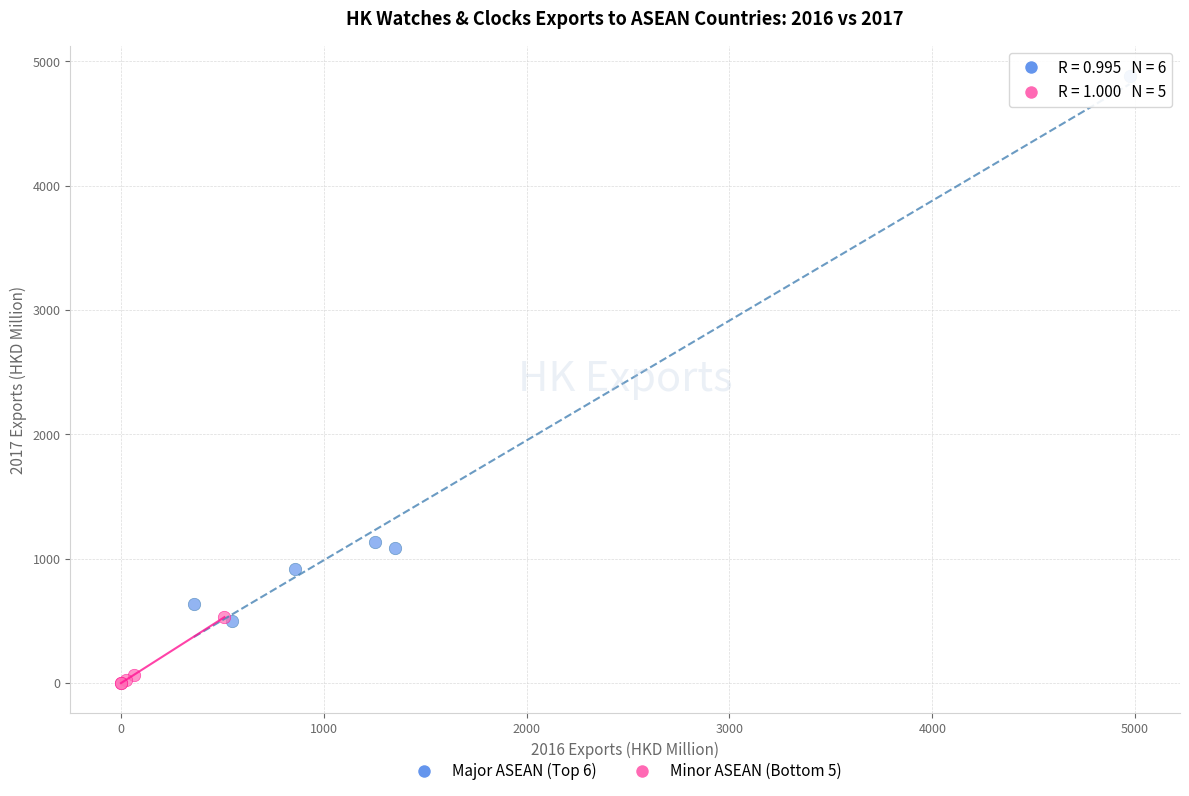

What are all the series names shown in the legend?

Major ASEAN (Top 6), Minor ASEAN (Bottom 5)